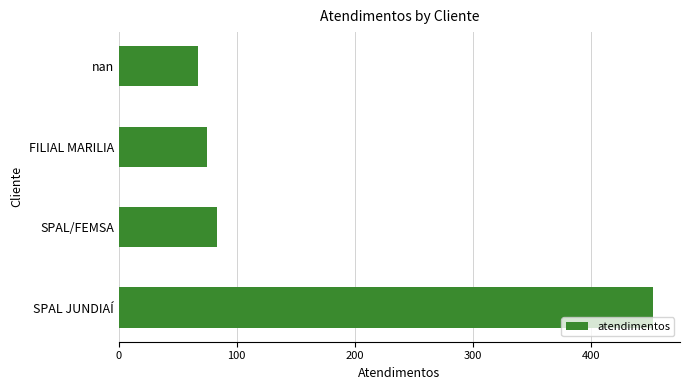

What is the greatest value displayed?

453